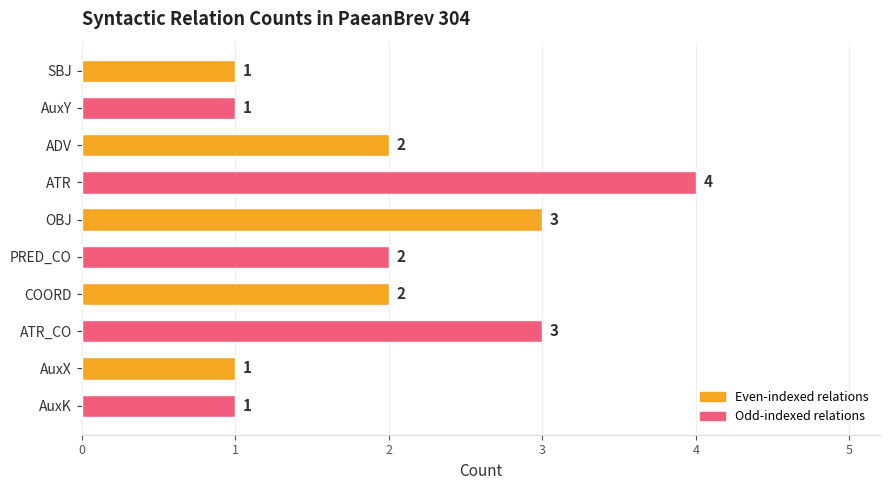

How many series are shown in this chart?

1